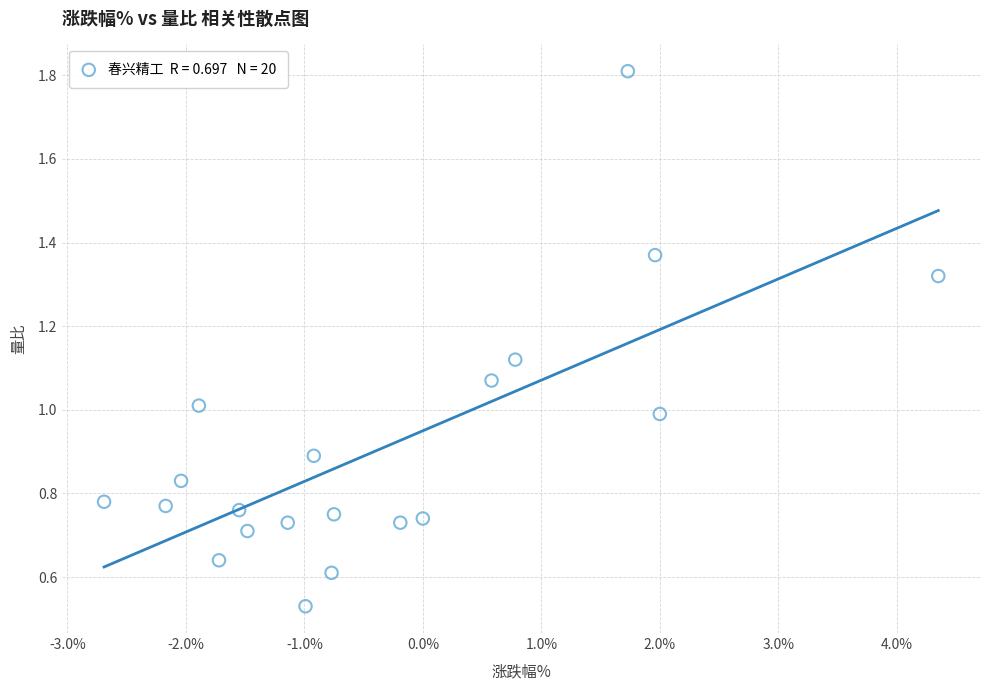

What is the range of X values (max minus min)?

7.0